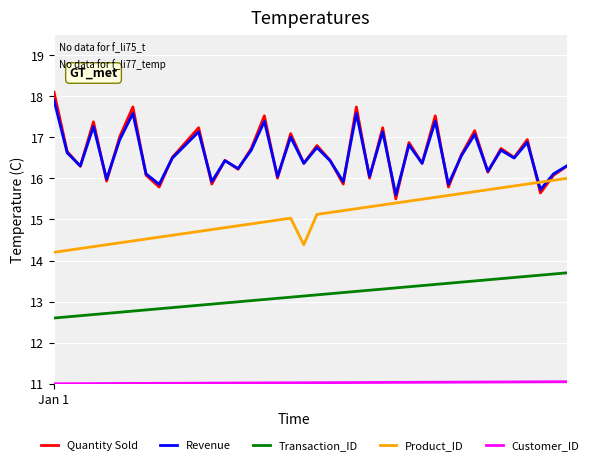

True or false: Quantity Sold and Transaction_ID intersect in this chart.

False